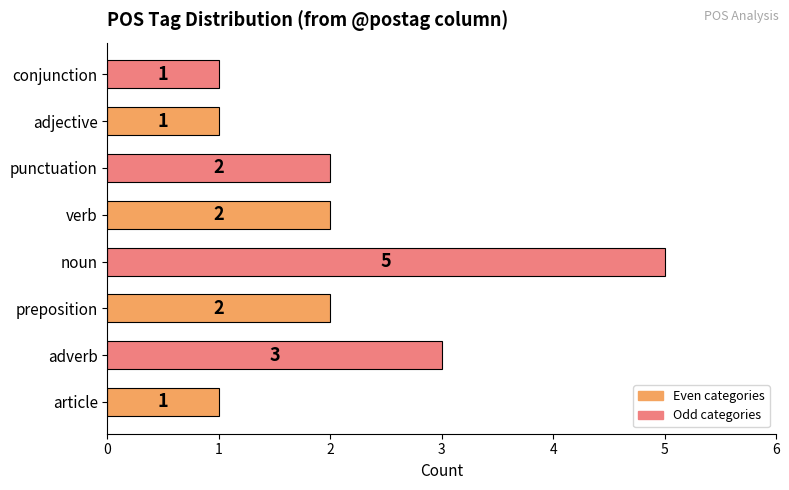

The chart shows a value of 4 at punctuation. True or false?

False